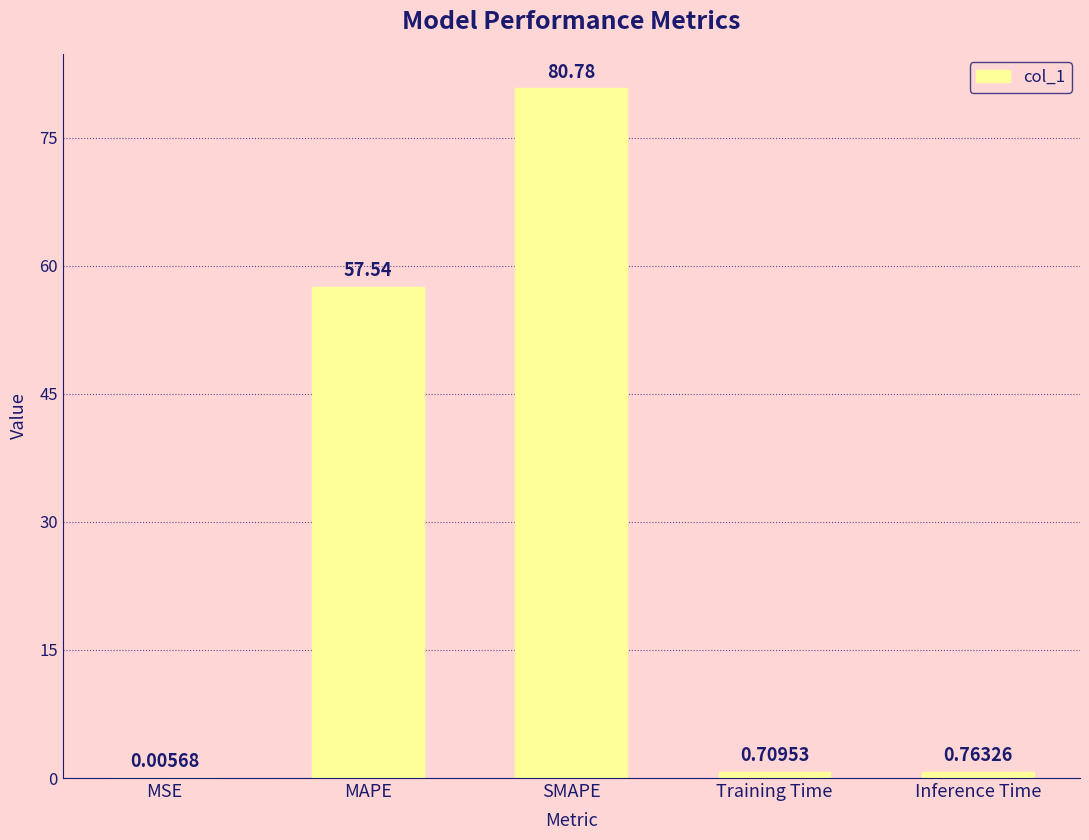

Where is the data nearest to the value 40?

MAPE